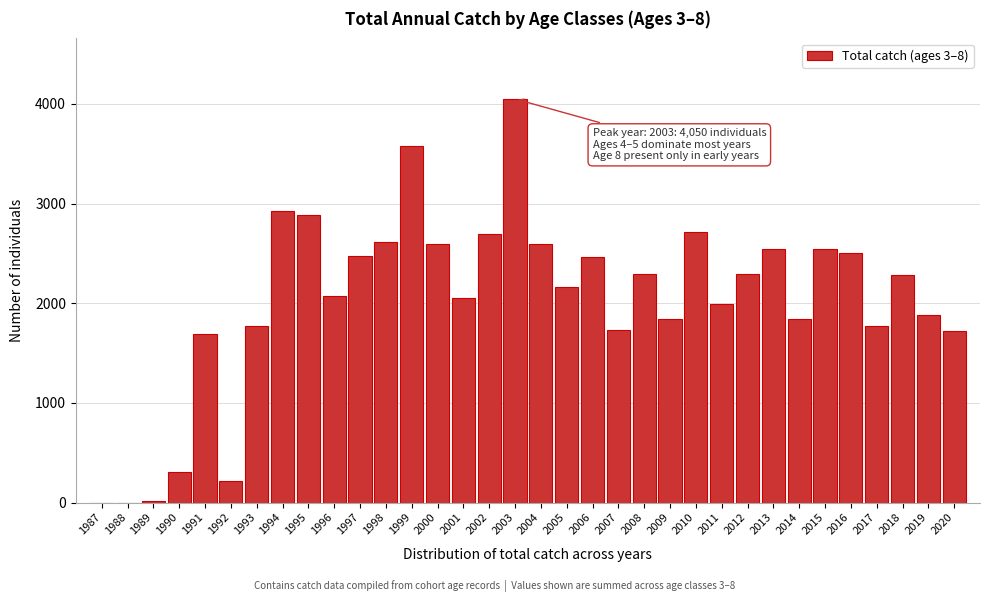

Is it true that the value at 2017 is 1768?

True